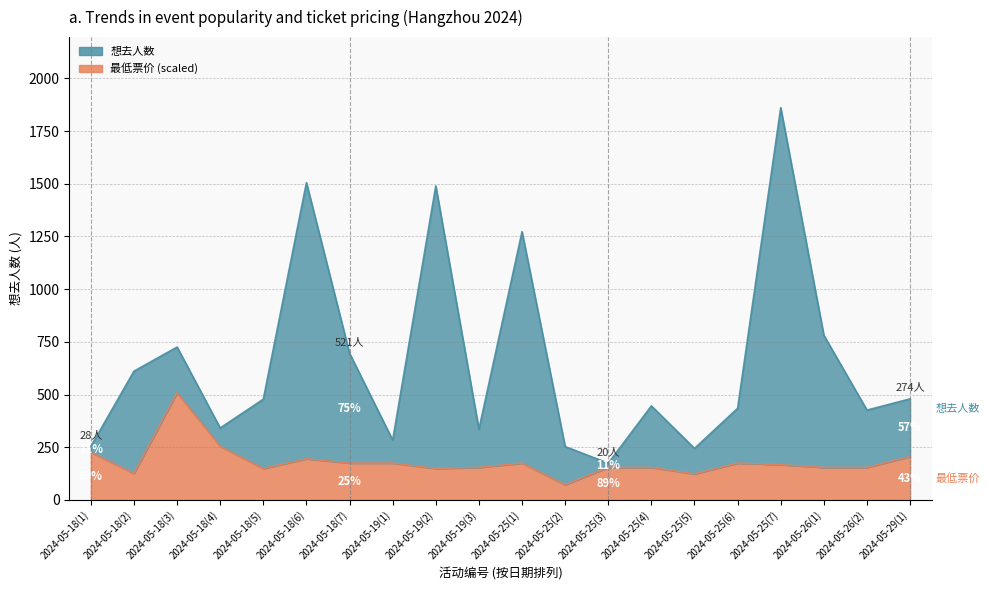

Rank the series at 2024-05-26(2) from highest to lowest value.

想去人数, 最低票价